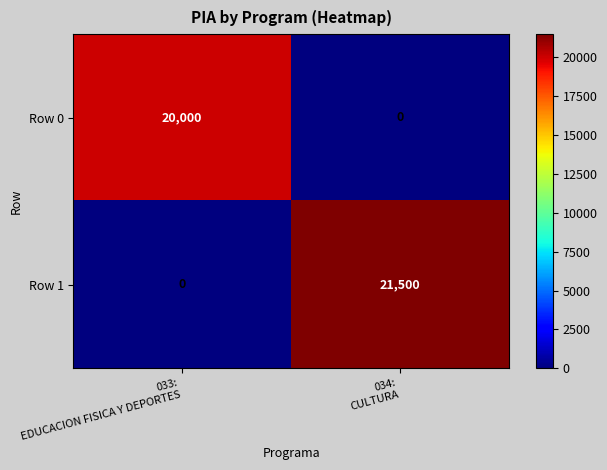

Which series has the largest total across all categories?

Row 1